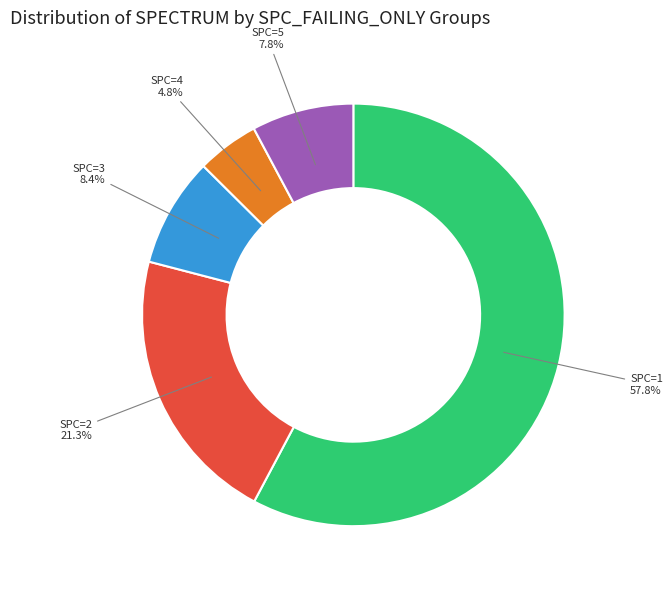

Is there a majority slice in this chart?

Yes